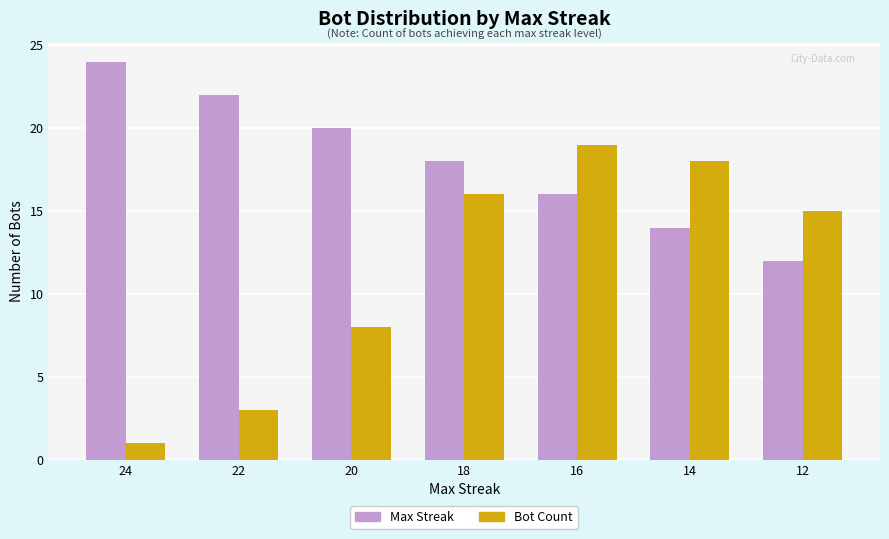

Between 24 and 14, which series saw the biggest shift?

Bot Count